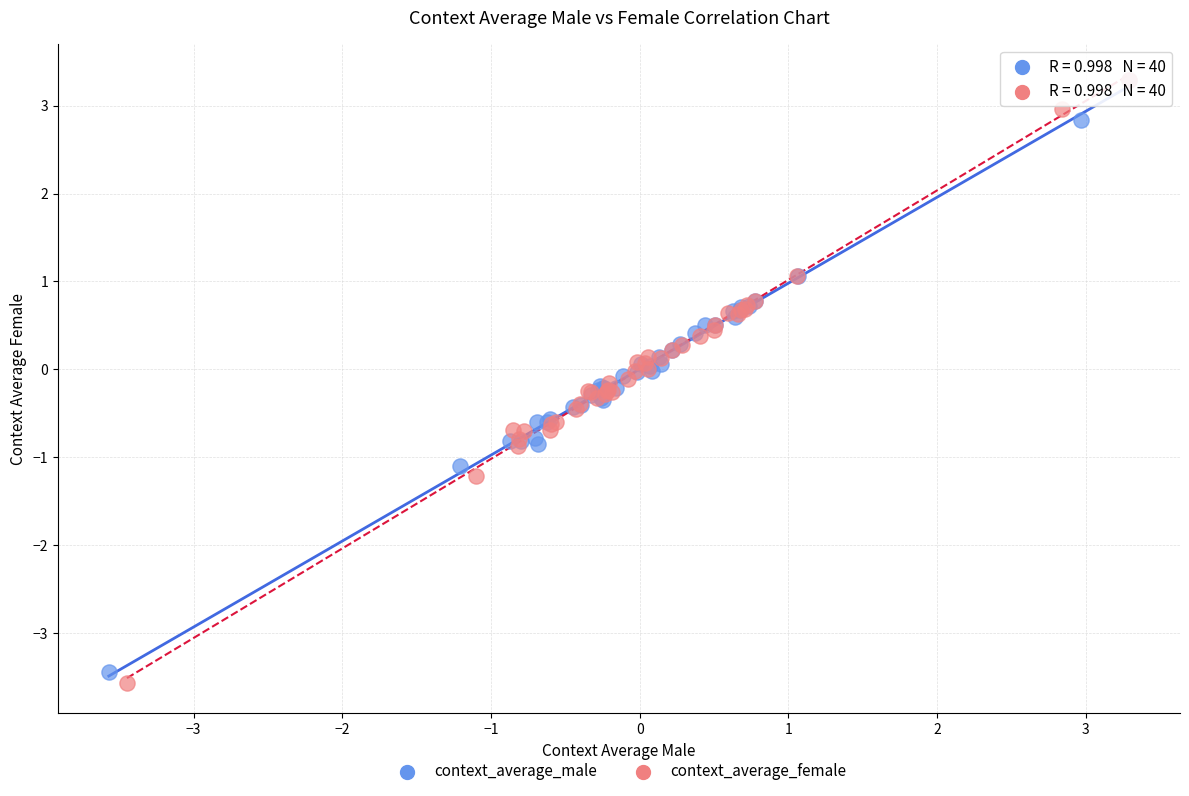

What are all the series names shown in the legend?

context_average_male, context_average_female